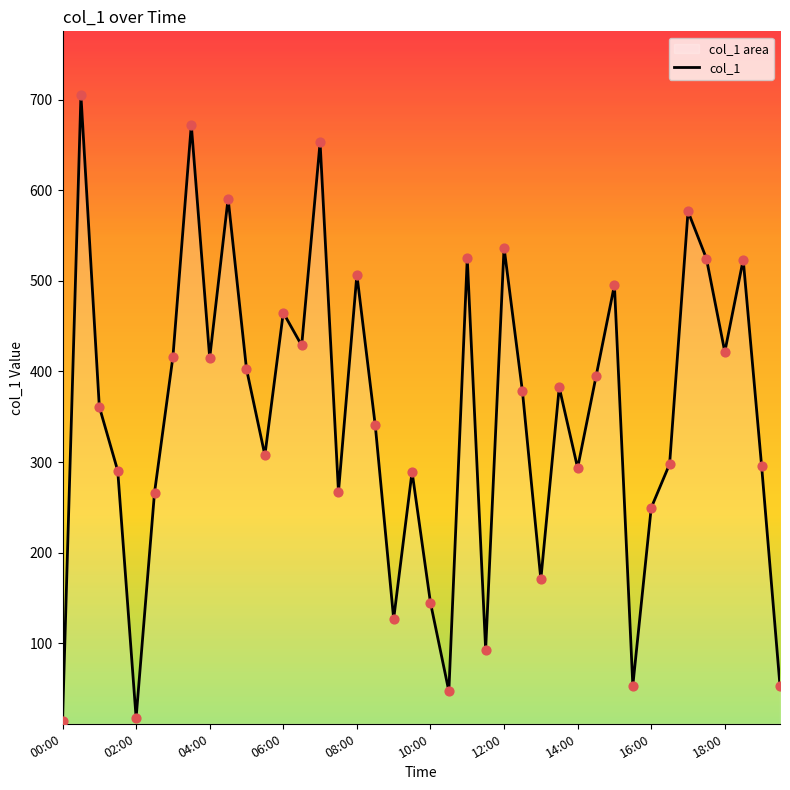

Between 37 and 31, which is larger?

37